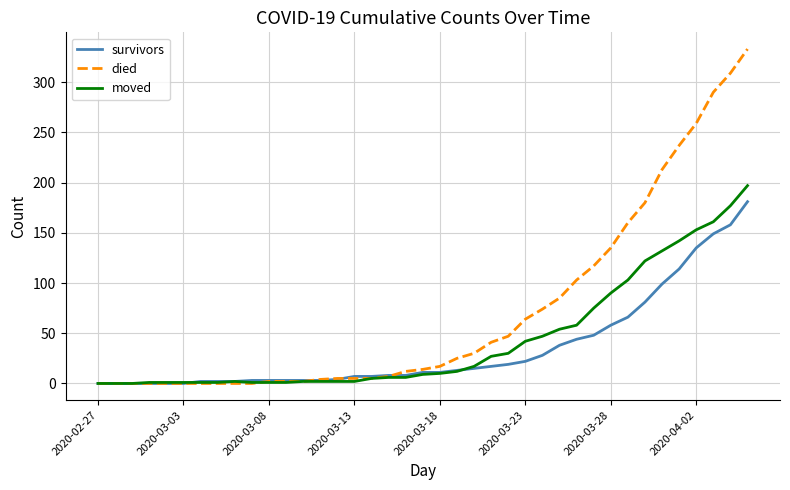

Rank the series by their average value, from highest to lowest.

died, moved, survivors